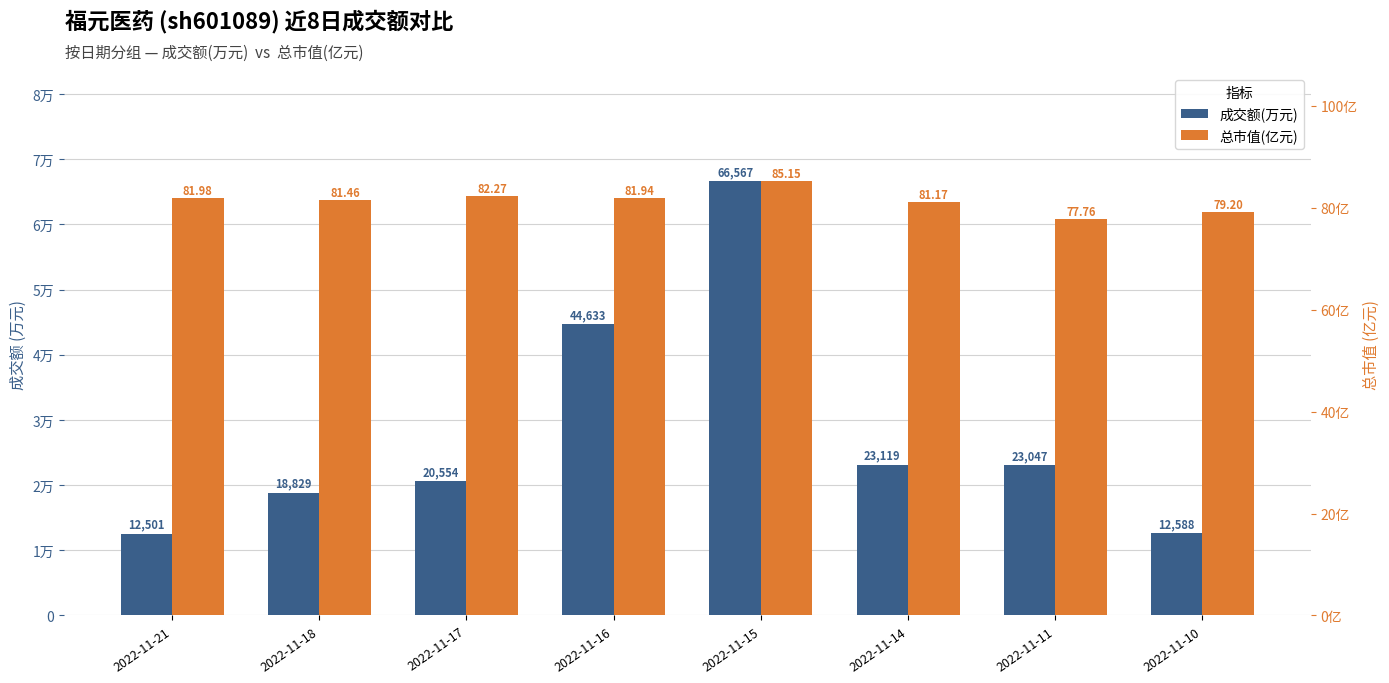

What are all the series names shown in the legend?

成交额(万元), 总市值(亿元)